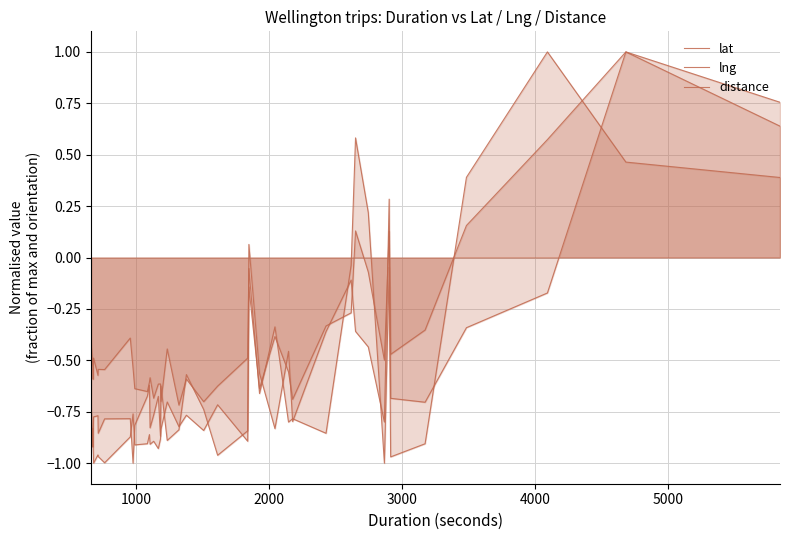

After their last crossing, which series has the higher values: lng or distance?

distance